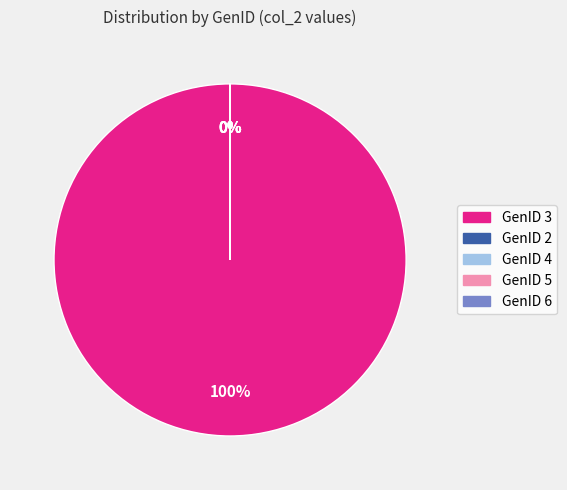

To the nearest percent, what is the combined percentage of GenID 4 and GenID 3?

100%